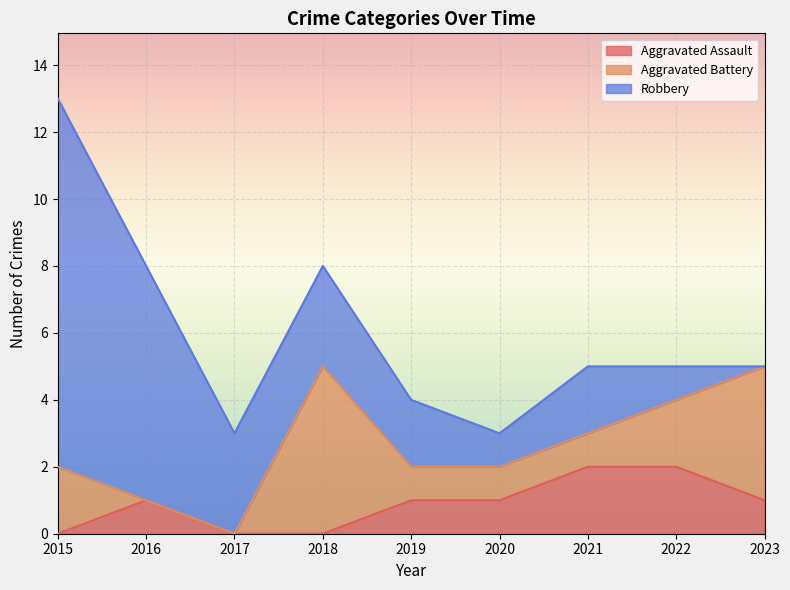

Rank the series at 2018 from lowest to highest value.

Aggravated Assault, Robbery, Aggravated Battery